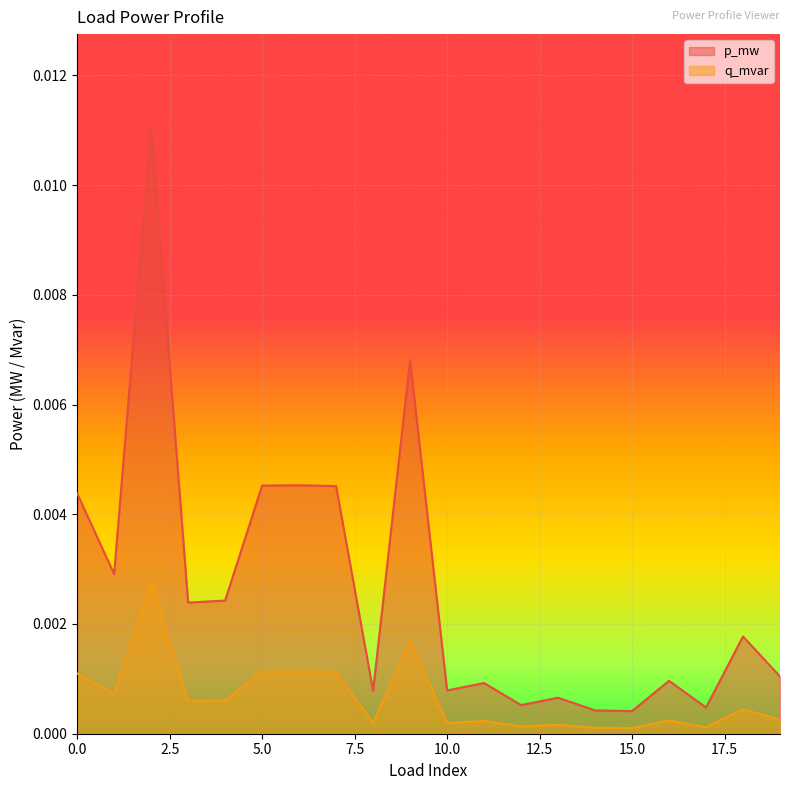

True or false: q_mvar and p_mw cross at least once.

False